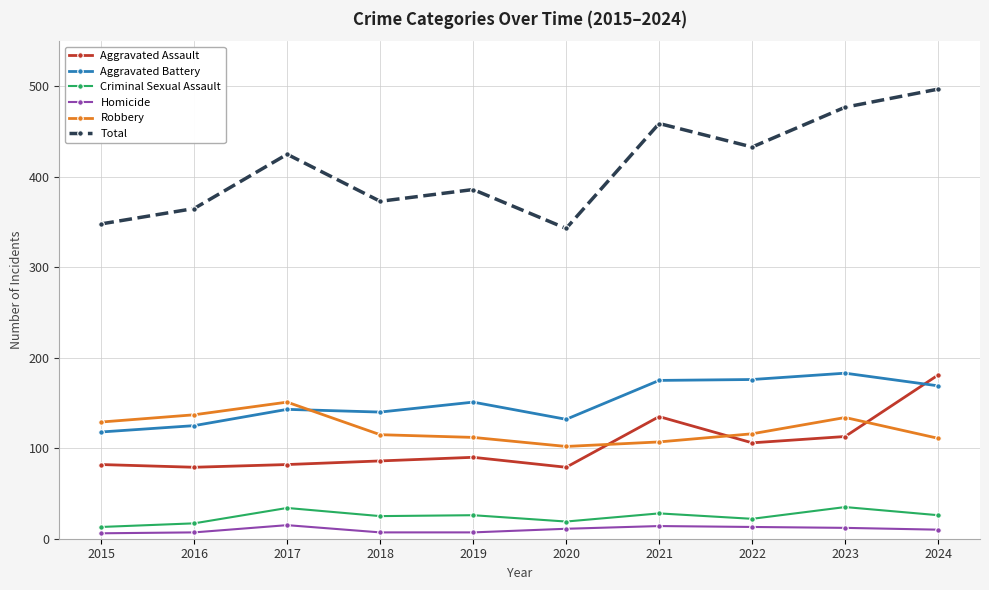

True or false: Homicide has more than 0 interior local peaks.

True